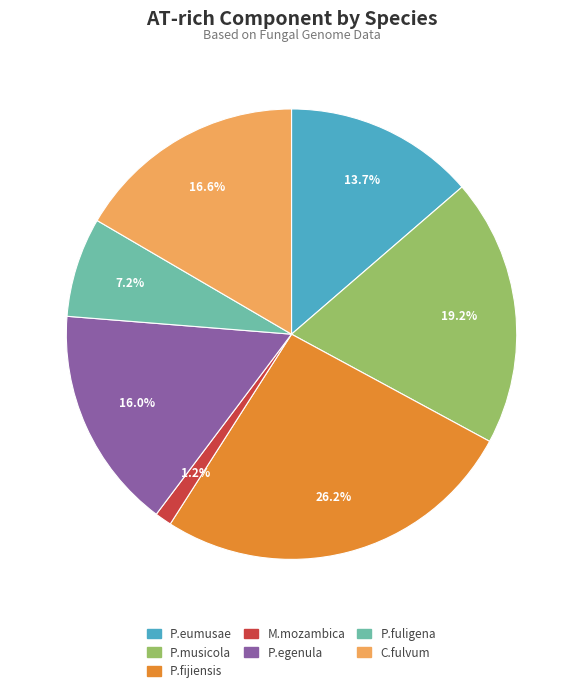

To the nearest percent, what percentage of the pie is P.eumusae?

14%